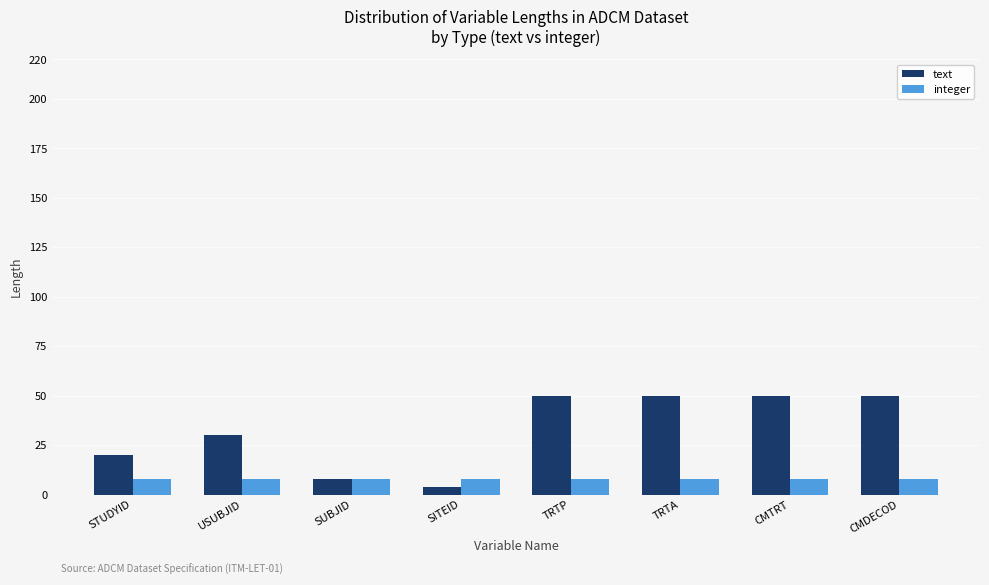

Is it true that text equals 13 at STUDYID?

False